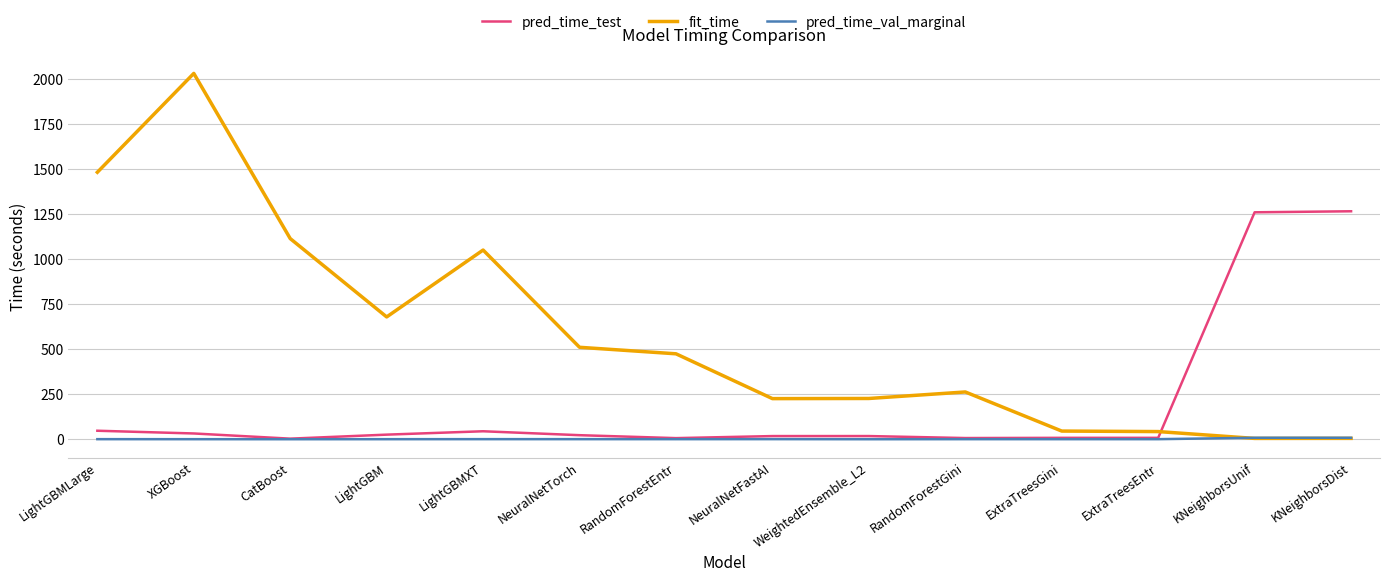

Which series has the largest range (max minus min)?

fit_time